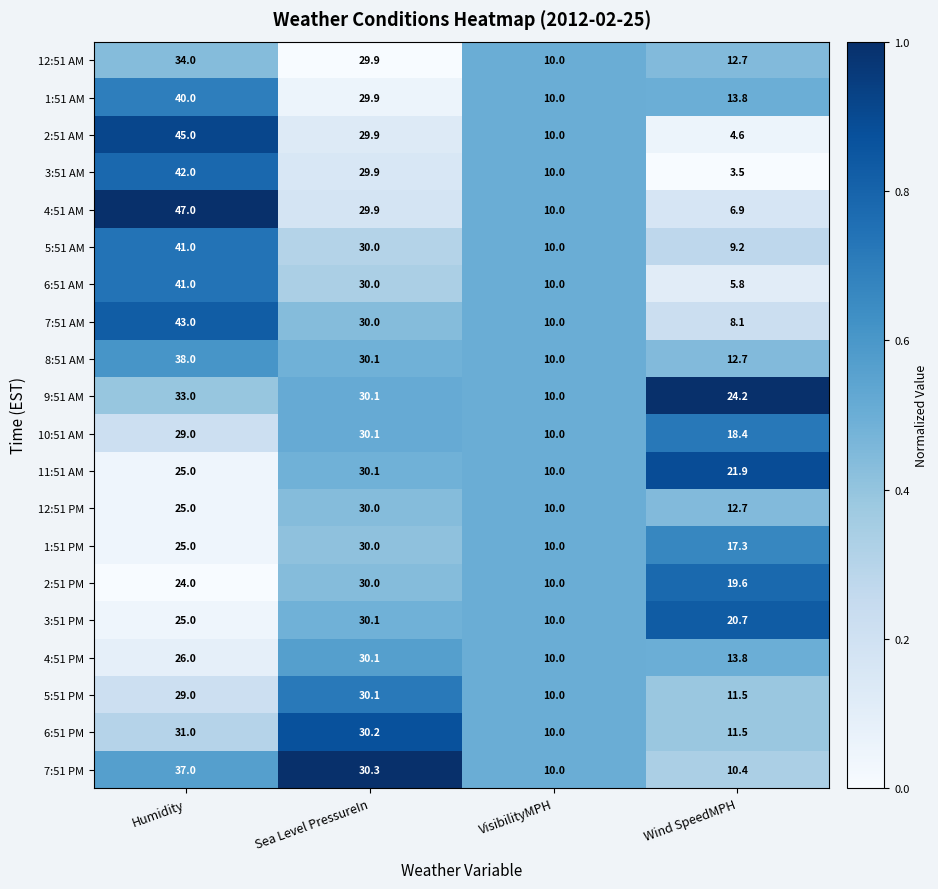

How many series are shown in this chart?

20